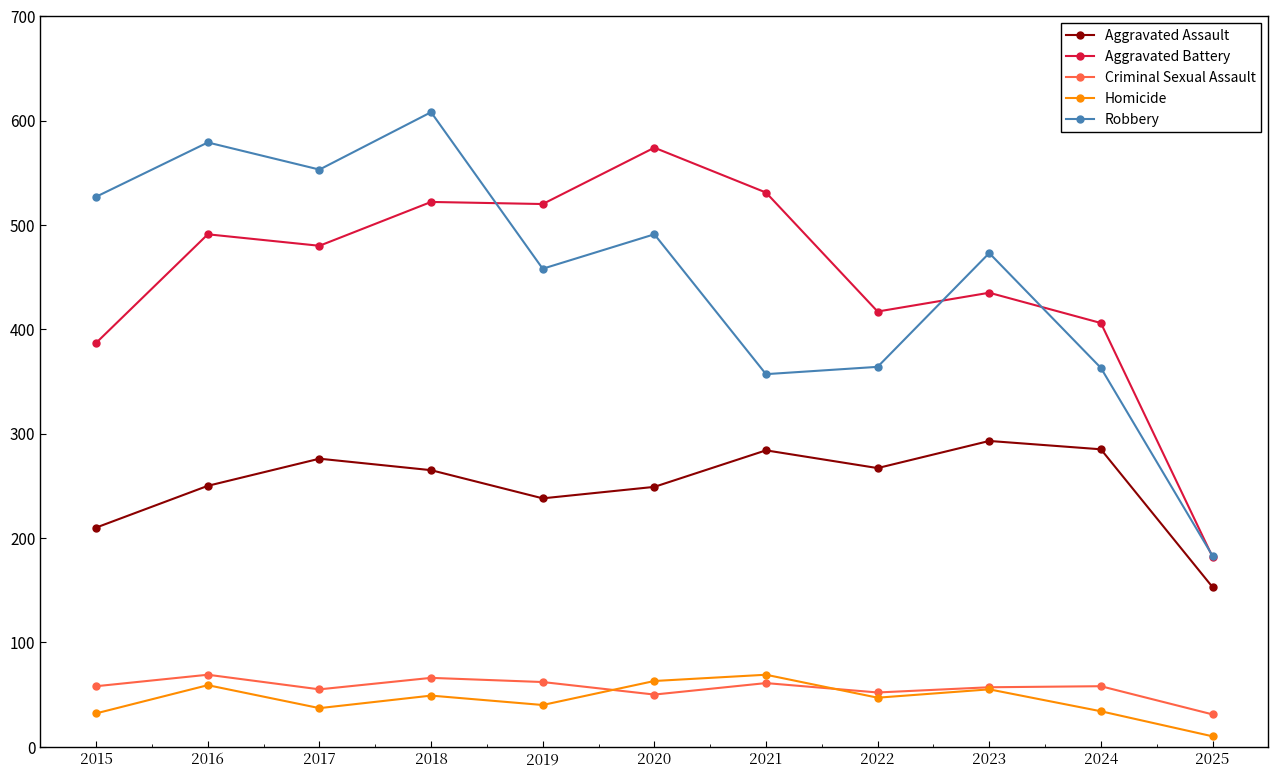

What is the sum of the Aggravated Battery values at 2025 and 2023?

617